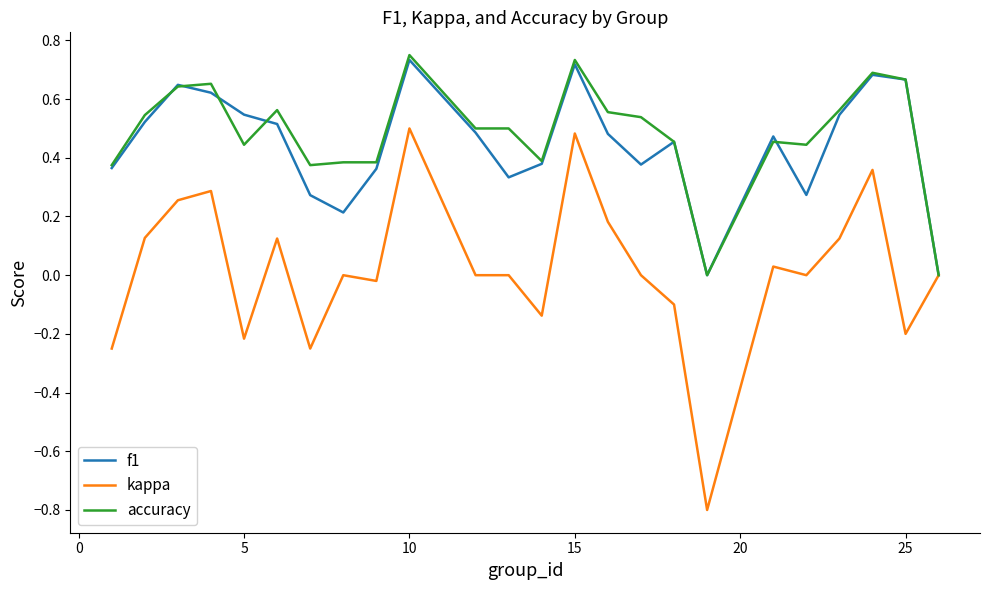

Which series has the largest range (max minus min)?

kappa